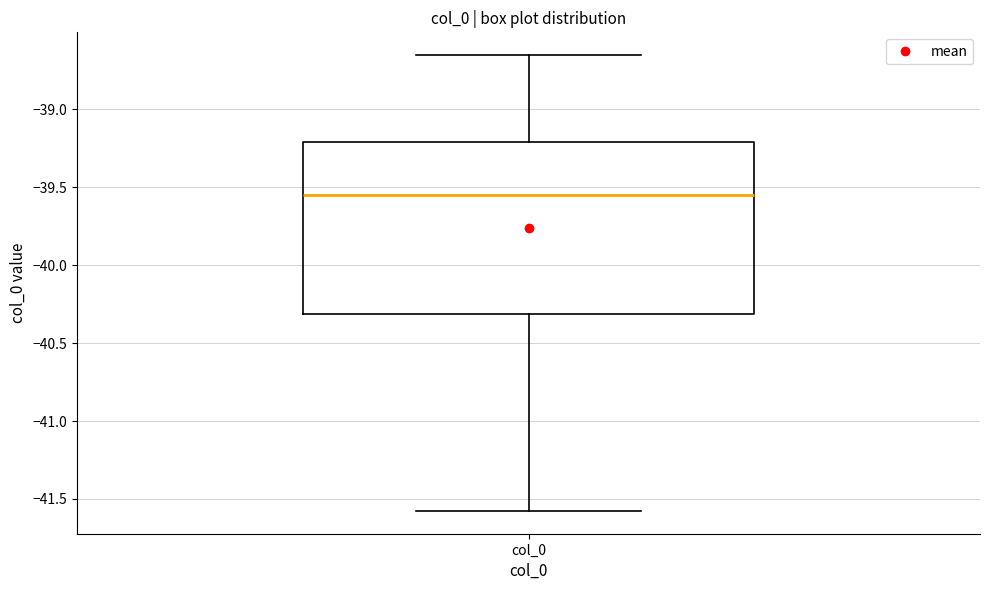

Where does the lower whisker of the box for col_0 end on the y-axis? The values are not printed on the chart, so give them approximately, as read against the axis.

-41.60